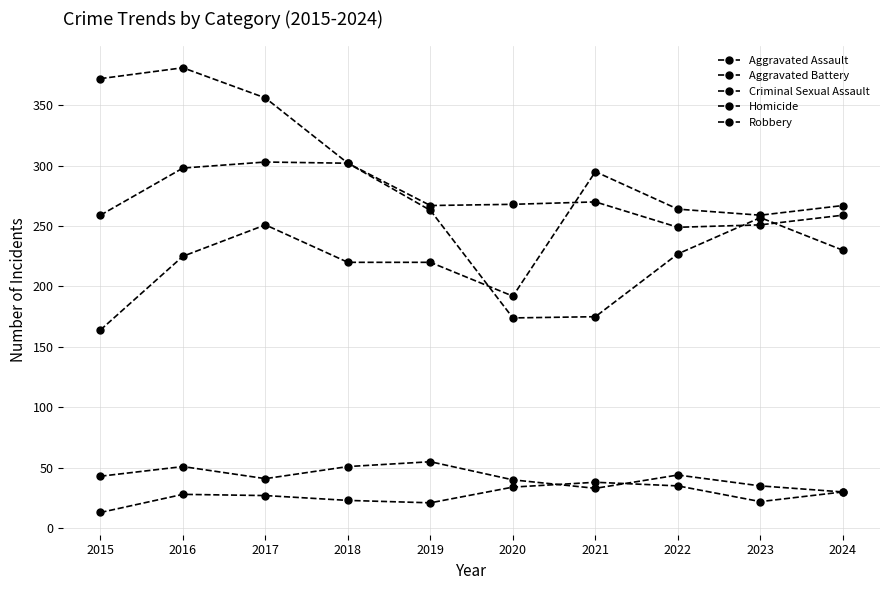

How many lines are shown in the chart?

5